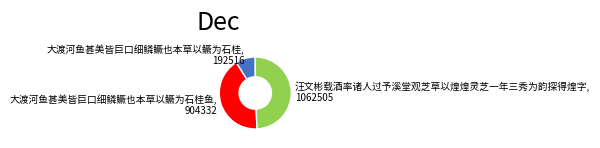

Rank the categories by value from lowest to highest.

大渡河鱼甚美皆巨口细鳞鳜也本草以鳜为石桂, 大渡河鱼甚美皆巨口细鳞鳜也本草以鳜为石桂鱼, 汪文彬载酒率诸人过予溪堂观芝草以煌煌灵芝一年三秀为韵探得煌字